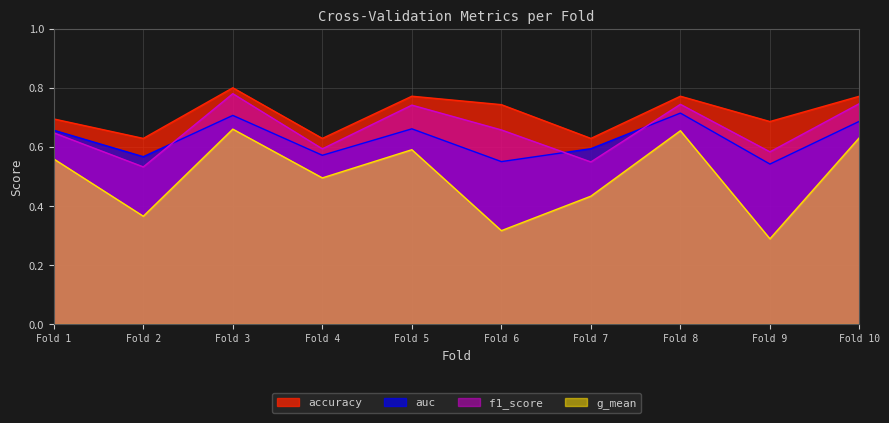

How many series are shown in this chart?

4